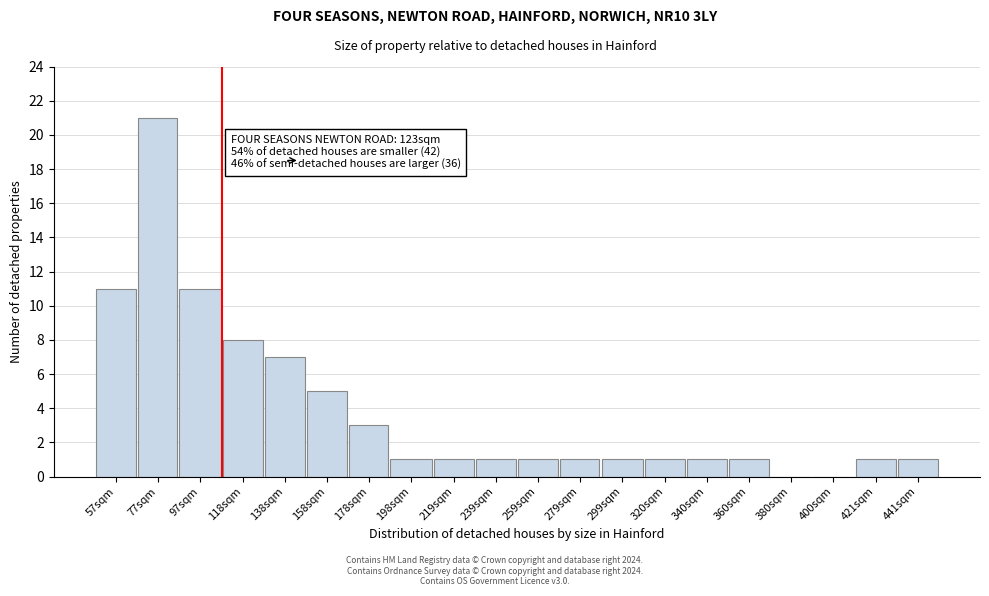

Reading left to right, list all the values displayed in this chart.

57sqm=11	77sqm=21	97sqm=11	118sqm=8	138sqm=7	158sqm=5	178sqm=3	198sqm=1	219sqm=1	239sqm=1	259sqm=1	279sqm=1	299sqm=1	320sqm=1	340sqm=1	360sqm=1	380sqm=0	400sqm=0	421sqm=1	441sqm=1